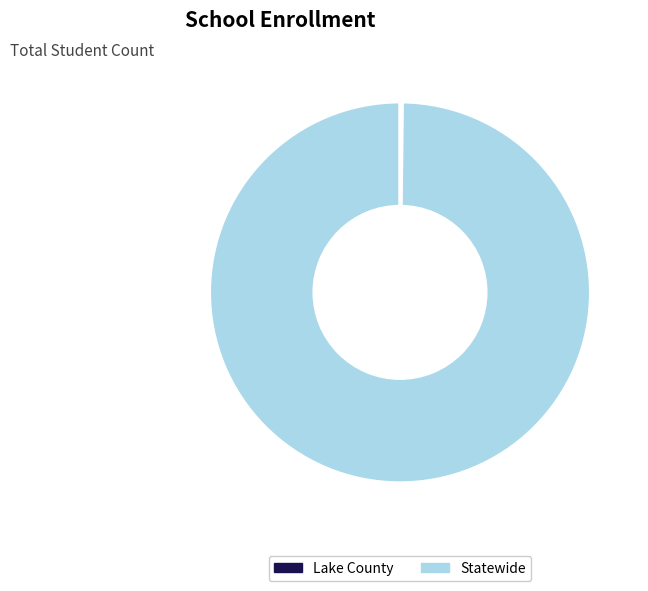

Does Statewide account for over 50% of the chart?

Yes